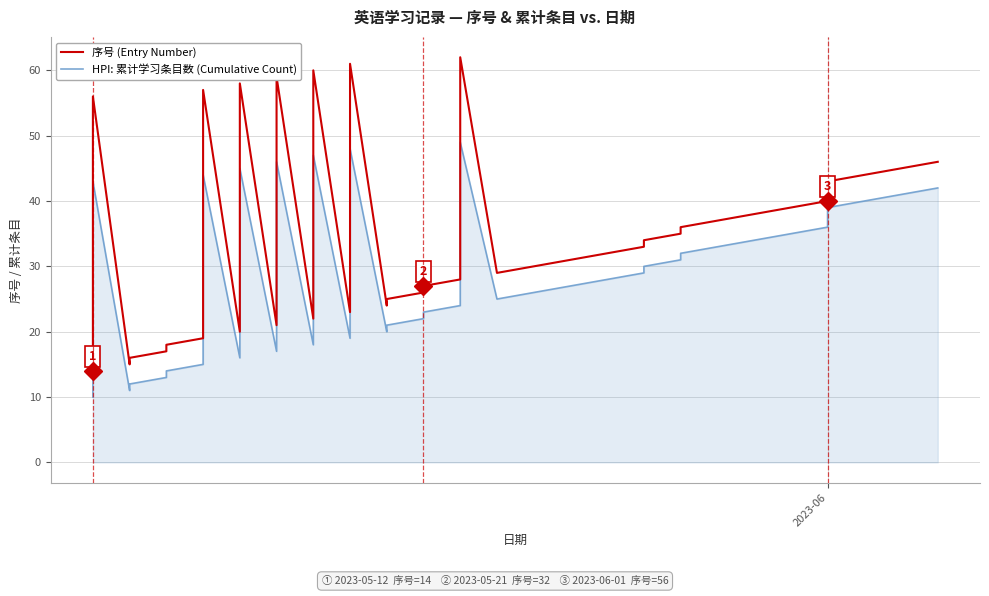

At which label is 序号 (Entry Number) closest to 38?

31